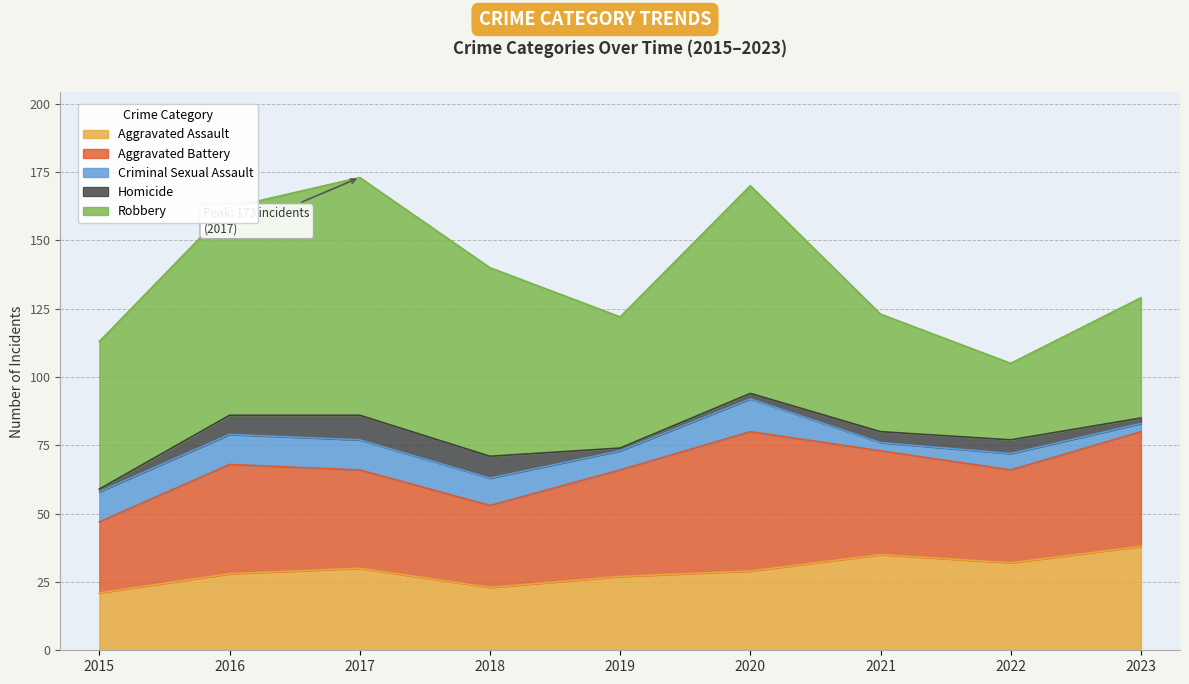

What is the highest value of the Aggravated Assault series?

38